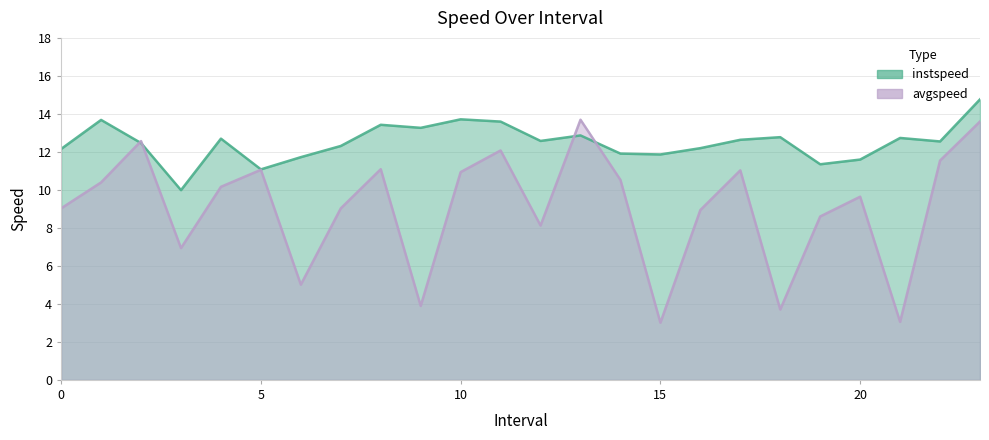

True or false: avgspeed and instspeed intersect in this chart.

True